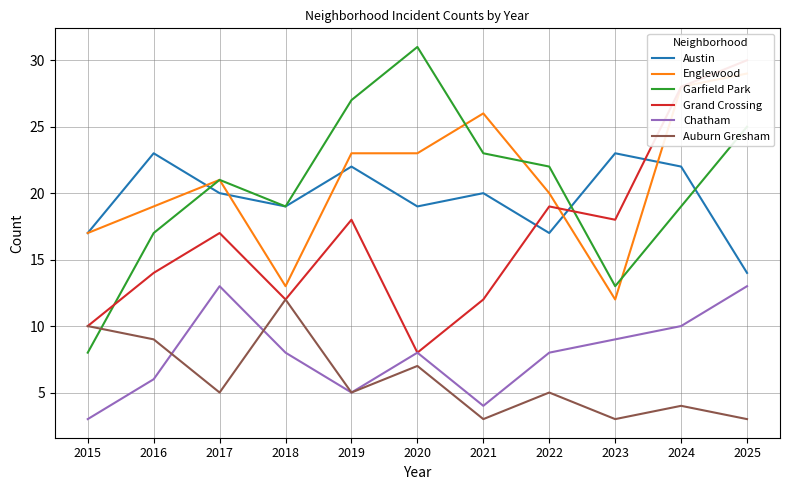

Reading left to right, list all the values displayed in this chart.

Austin: 2015=17	2016=23	2017=20	2018=19	2019=22	2020=19	2021=20	2022=17	2023=23	2024=22	2025=14
Englewood: 2015=17	2016=19	2017=21	2018=13	2019=23	2020=23	2021=26	2022=20	2023=12	2024=28	2025=29
Garfield Park: 2015=8	2016=17	2017=21	2018=19	2019=27	2020=31	2021=23	2022=22	2023=13	2024=19	2025=25
Grand Crossing: 2015=10	2016=14	2017=17	2018=12	2019=18	2020=8	2021=12	2022=19	2023=18	2024=28	2025=30
Chatham: 2015=3	2016=6	2017=13	2018=8	2019=5	2020=8	2021=4	2022=8	2023=9	2024=10	2025=13
Auburn Gresham: 2015=10	2016=9	2017=5	2018=12	2019=5	2020=7	2021=3	2022=5	2023=3	2024=4	2025=3